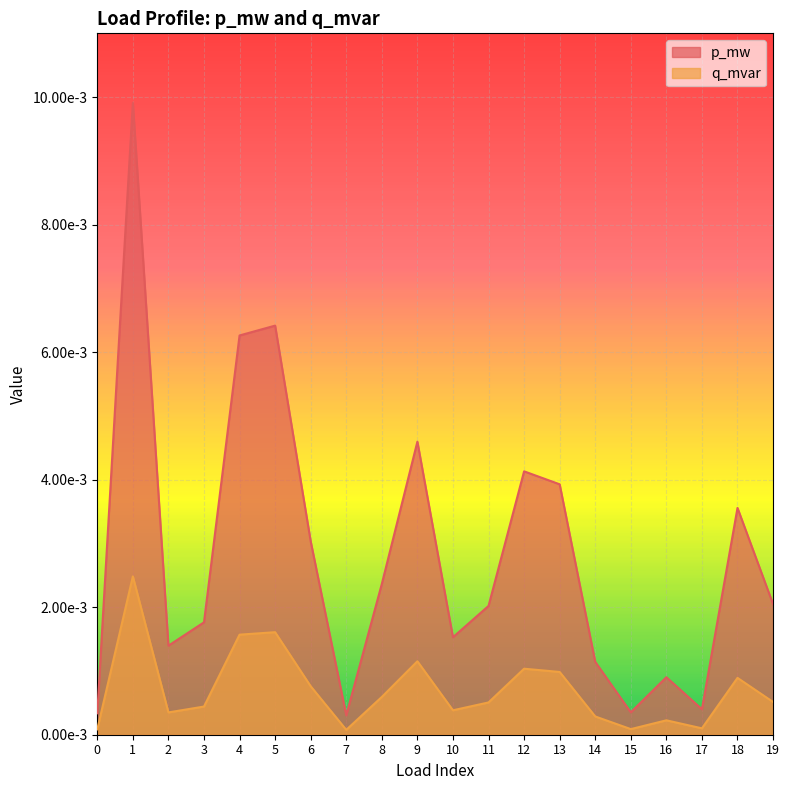

Does the chart display data point markers on the line(s)?

No